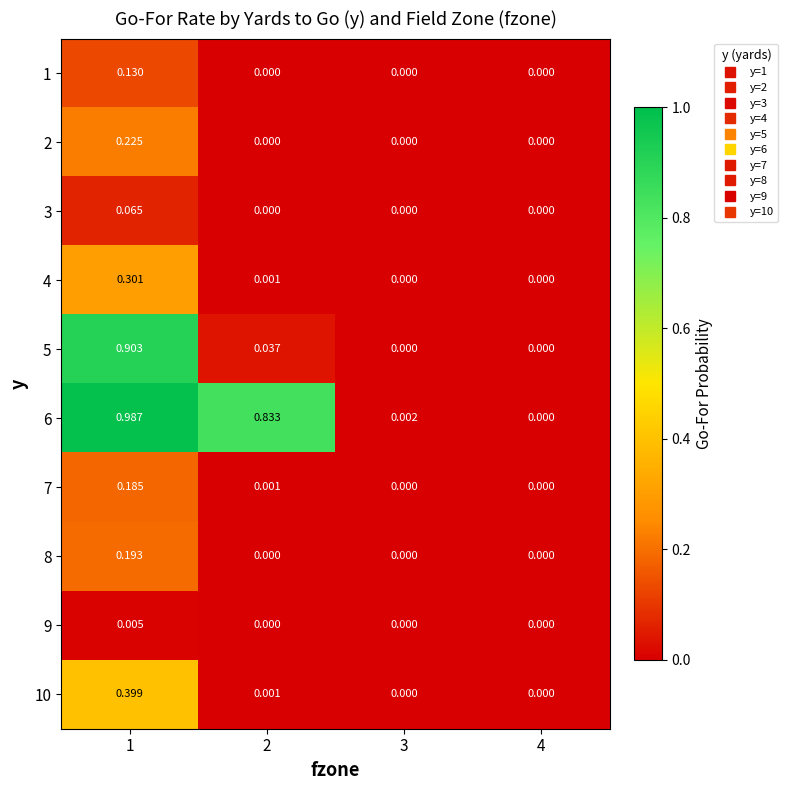

Is the value of 10 at 3 greater than the value of 2 at 1?

No